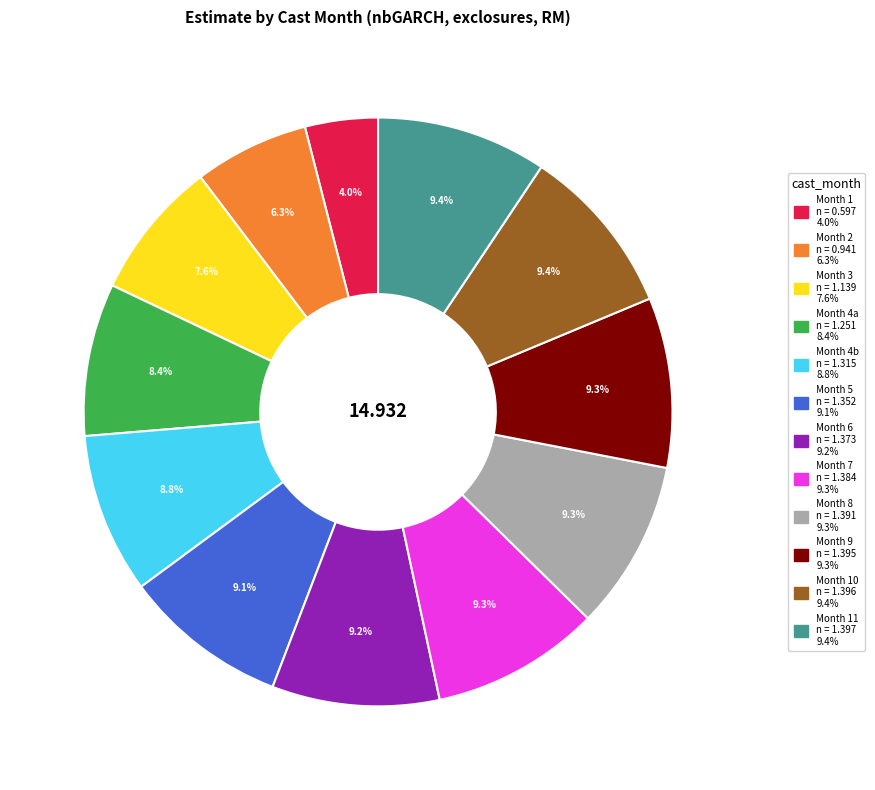

Does any single category account for the majority?

No